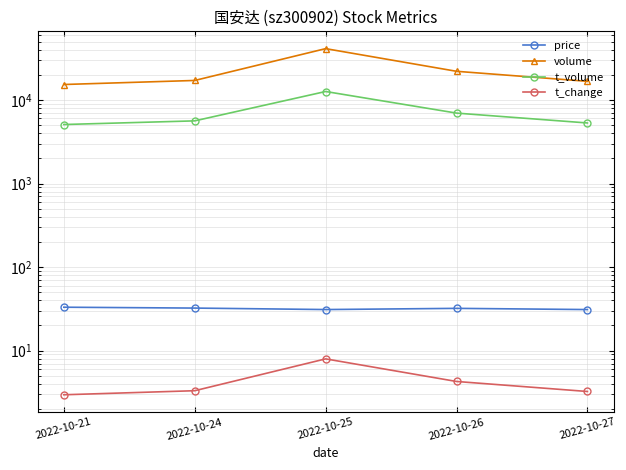

At which category does t_volume reach its first local peak?

2022-10-25